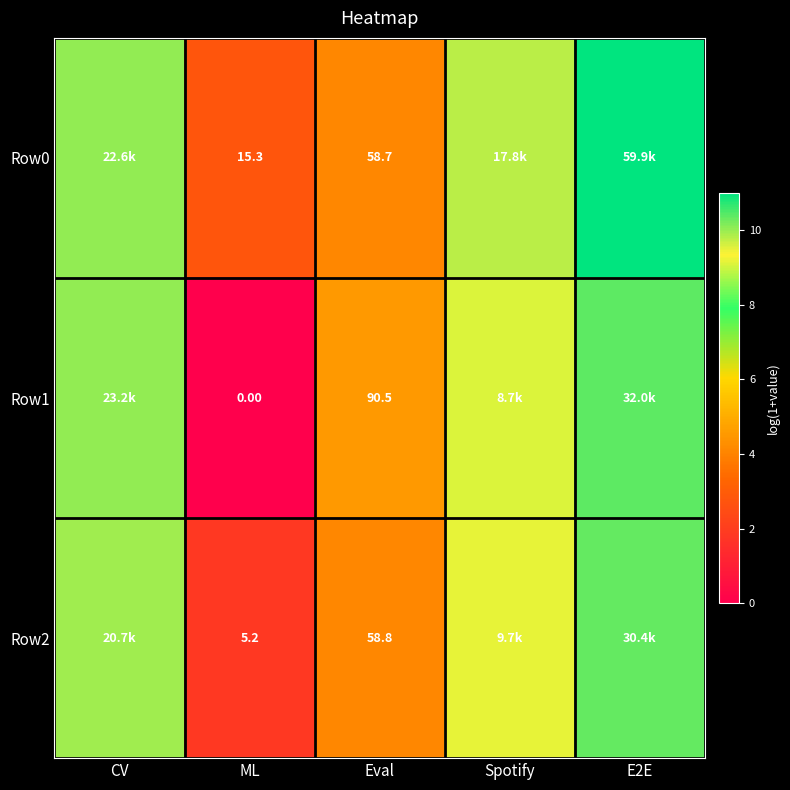

Which series changed the most between CV and ML?

Row1